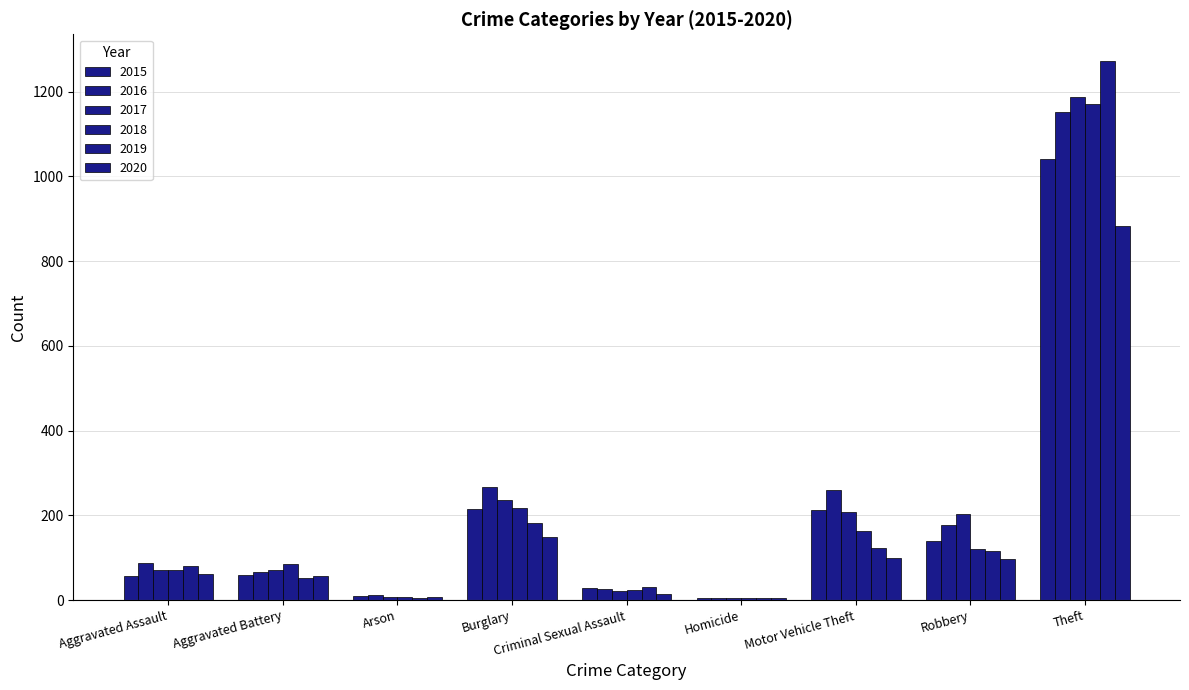

How many distinct data groups are displayed?

6